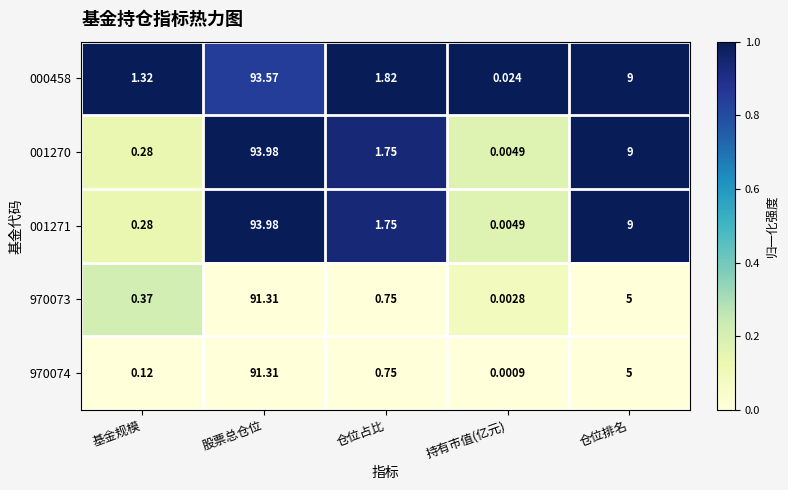

Where does the 001271 series first go above 1?

股票总仓位